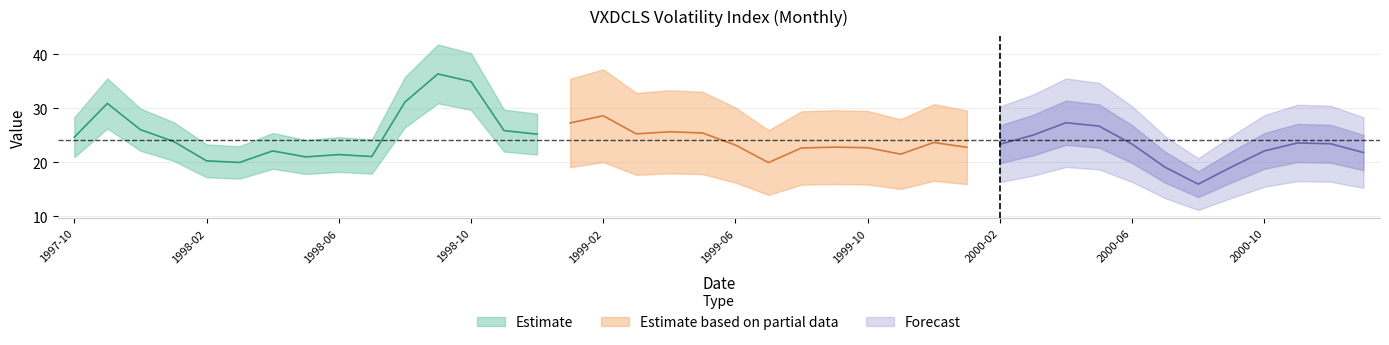

How many data points are above 23?

23